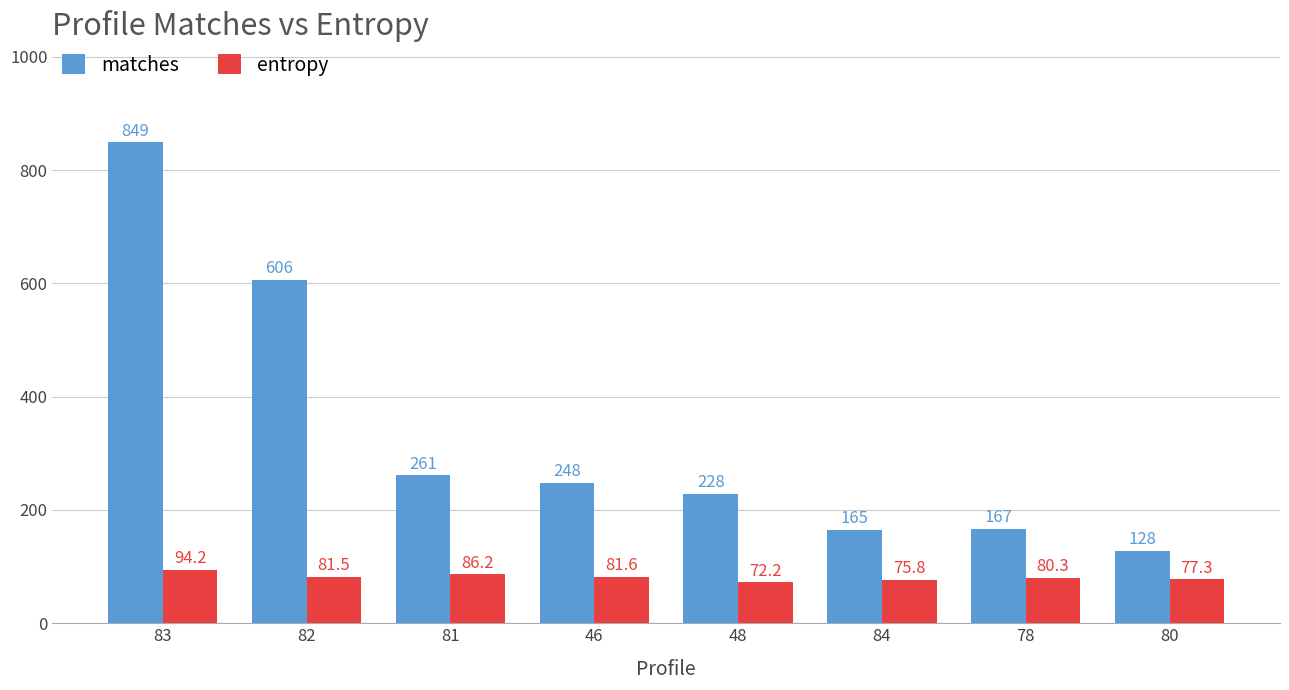

Which label corresponds to the largest value in the chart?

83